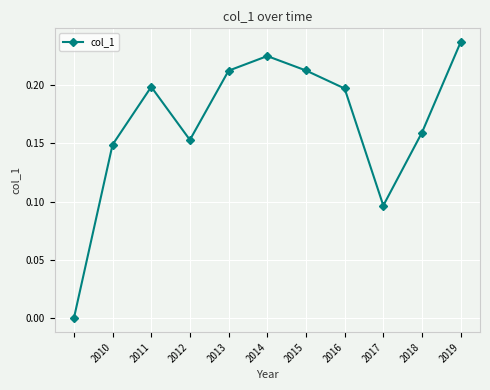

How many interior local valleys (lower than both neighbors) does the data have?

2